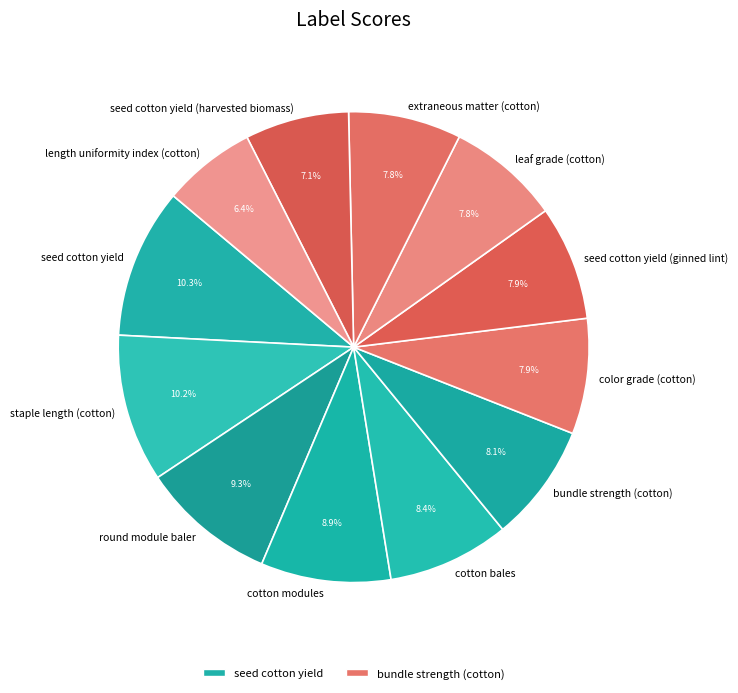

To the nearest percent, what percentage of the pie is round module baler?

9%